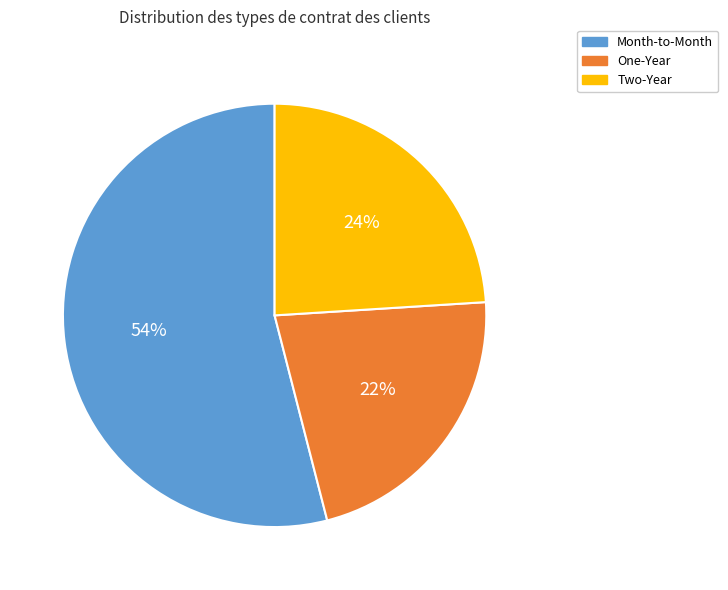

The Two-Year slice represents 35% of the pie. True or false?

False